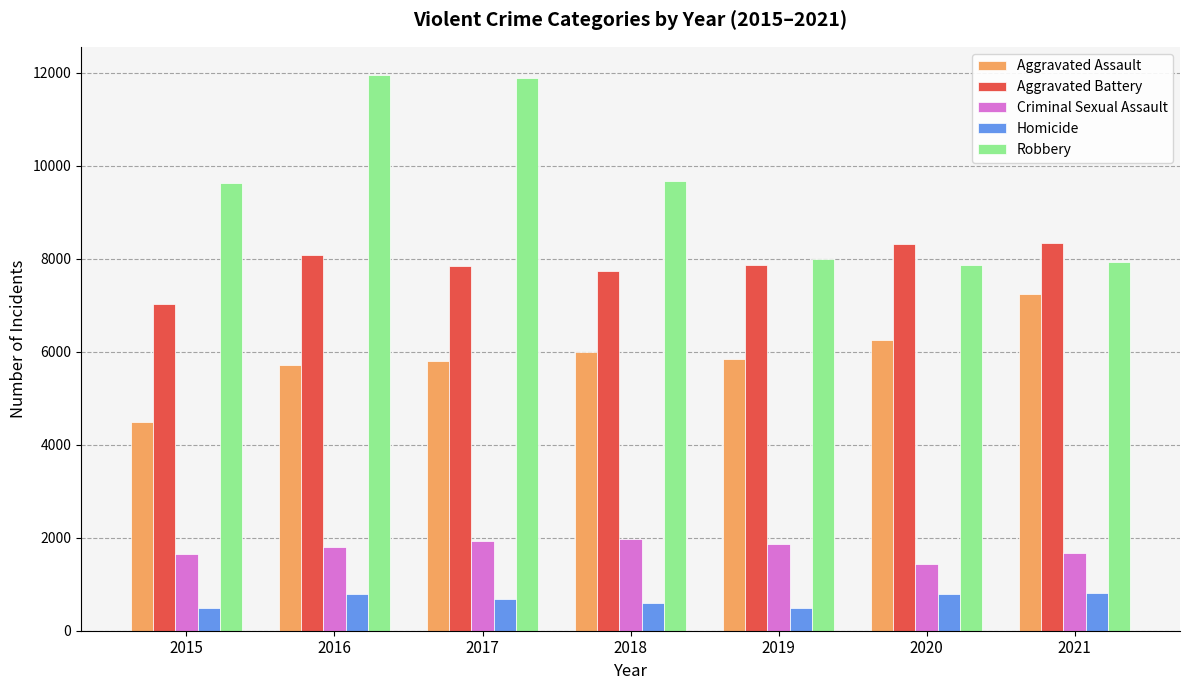

At which label is Aggravated Battery closest to 7682?

2018